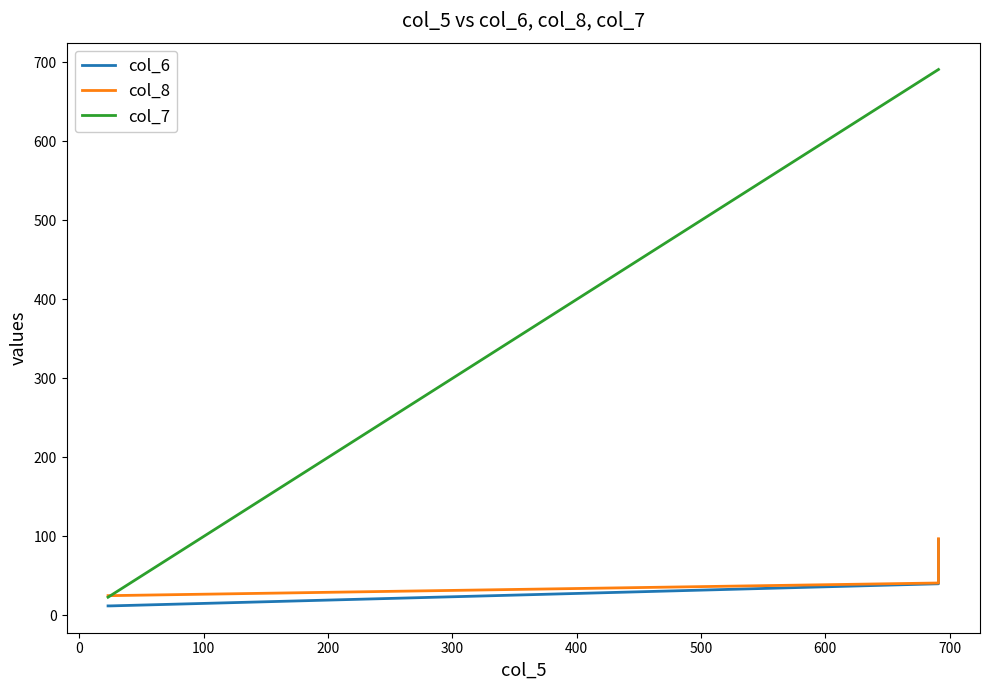

What are all the series names shown in the legend?

col_6, col_8, col_7